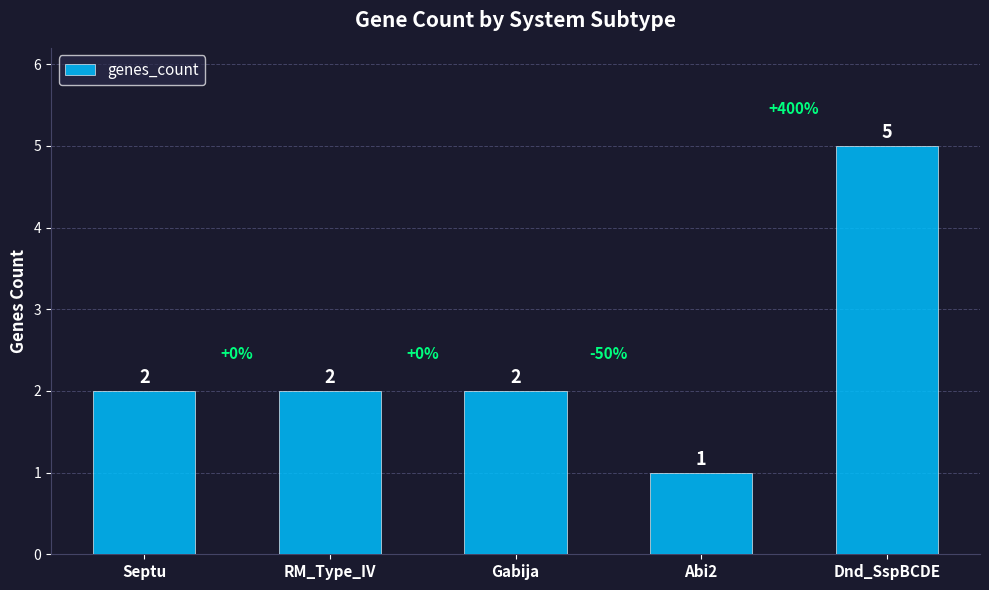

What is the change in value from Septu to Dnd_SspBCDE?

+3